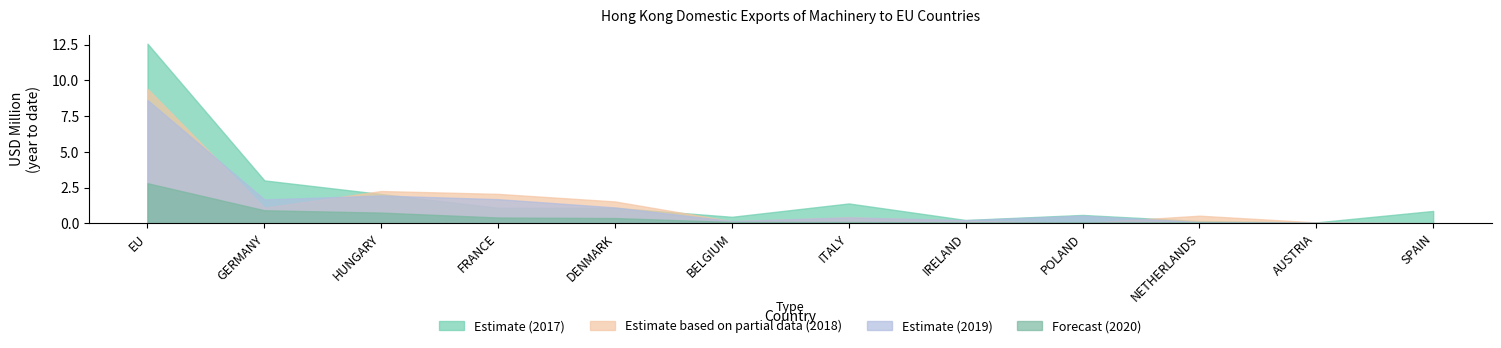

True or false: 202007 and 201712 cross at least once.

False